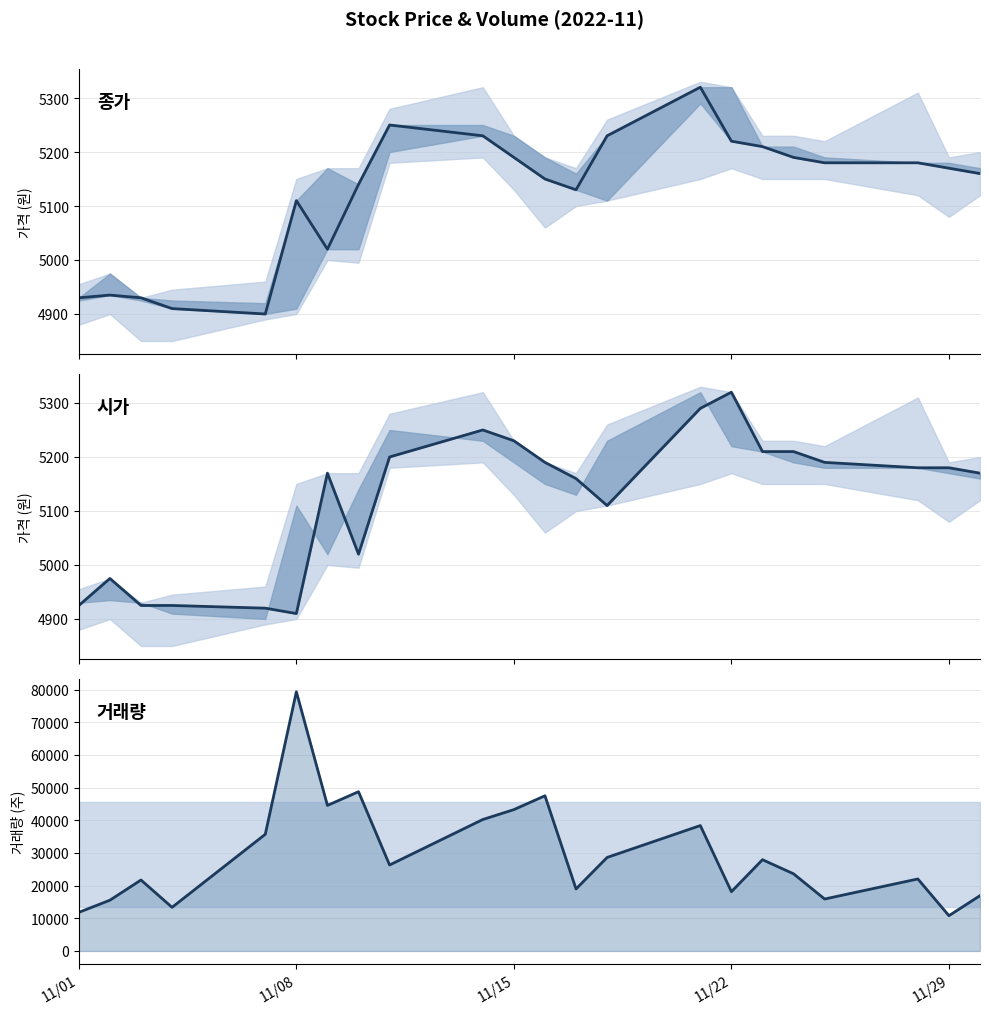

Does the chart have visible grid lines?

Yes